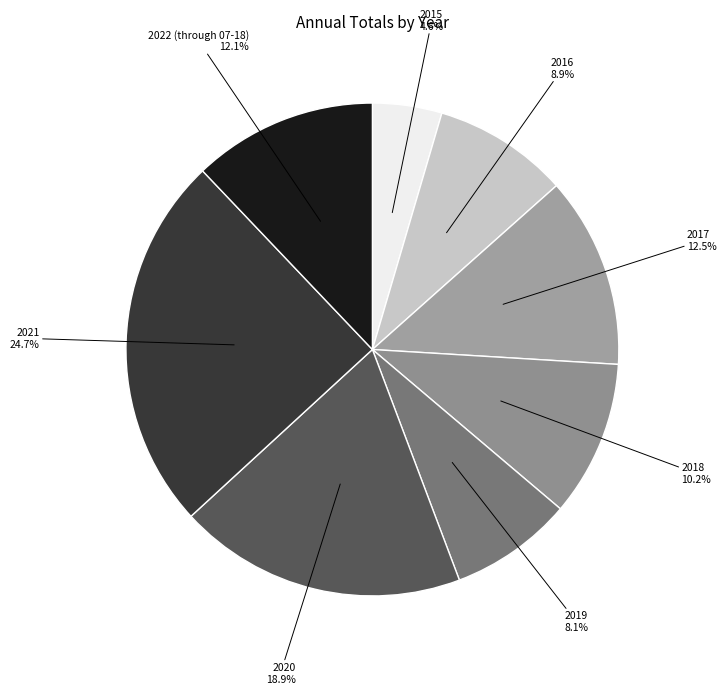

Count the number of slices in the pie.

8